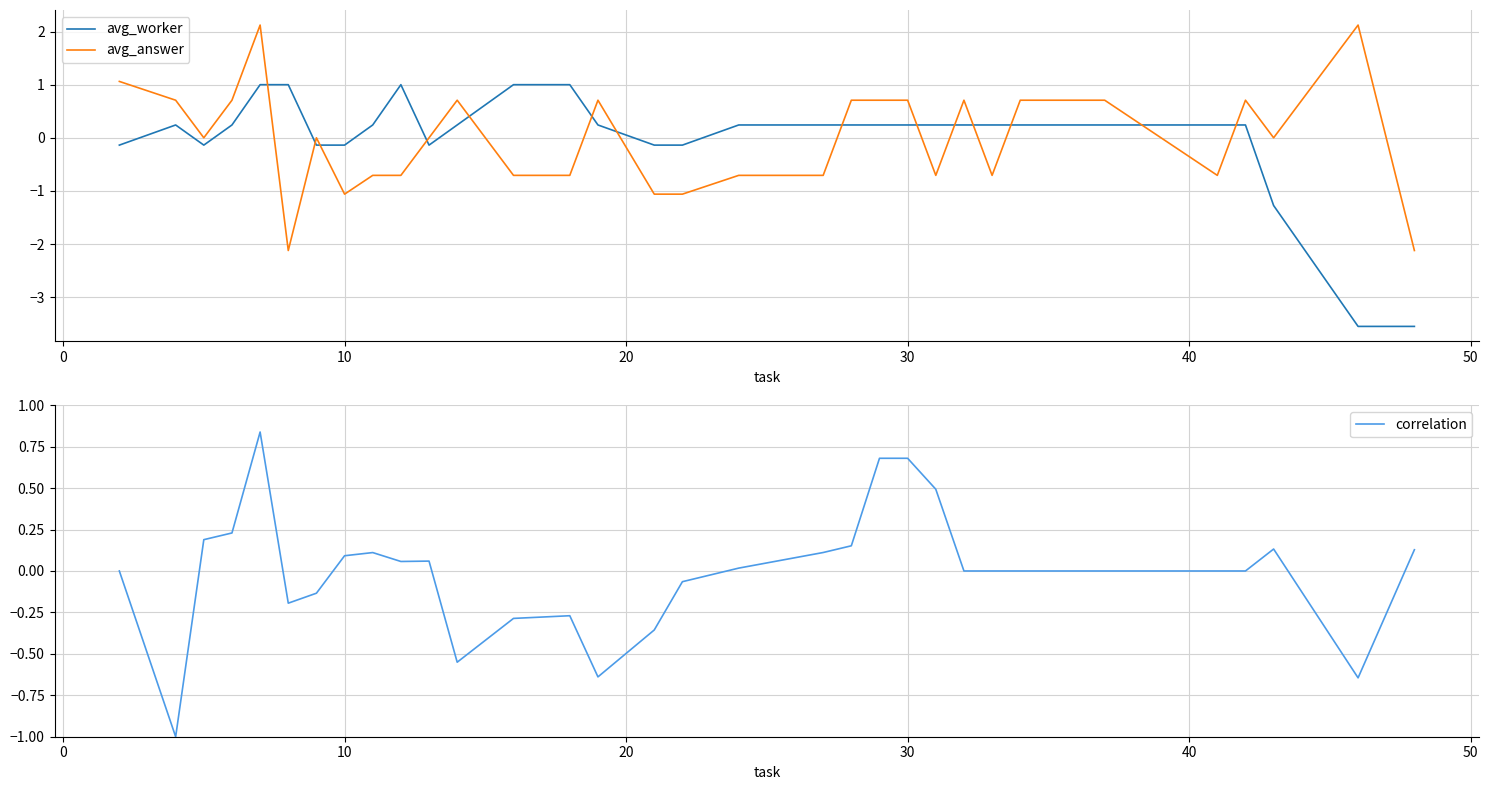

What is the difference between the maximum and minimum values in the correlation series?

1.8